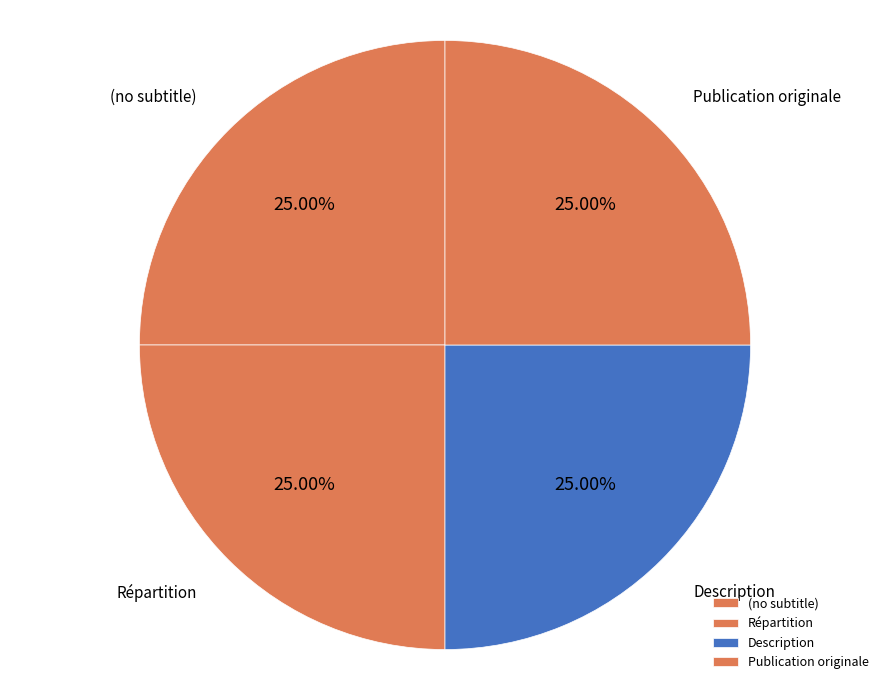

What is the ratio of the value at (no subtitle) to the value at Publication originale?

1.0